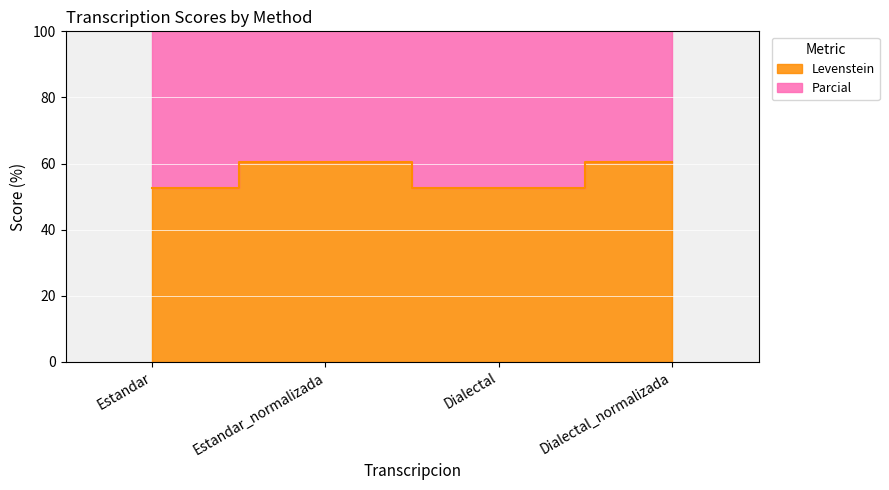

What are all the series names shown in the legend?

Levenstein, Parcial